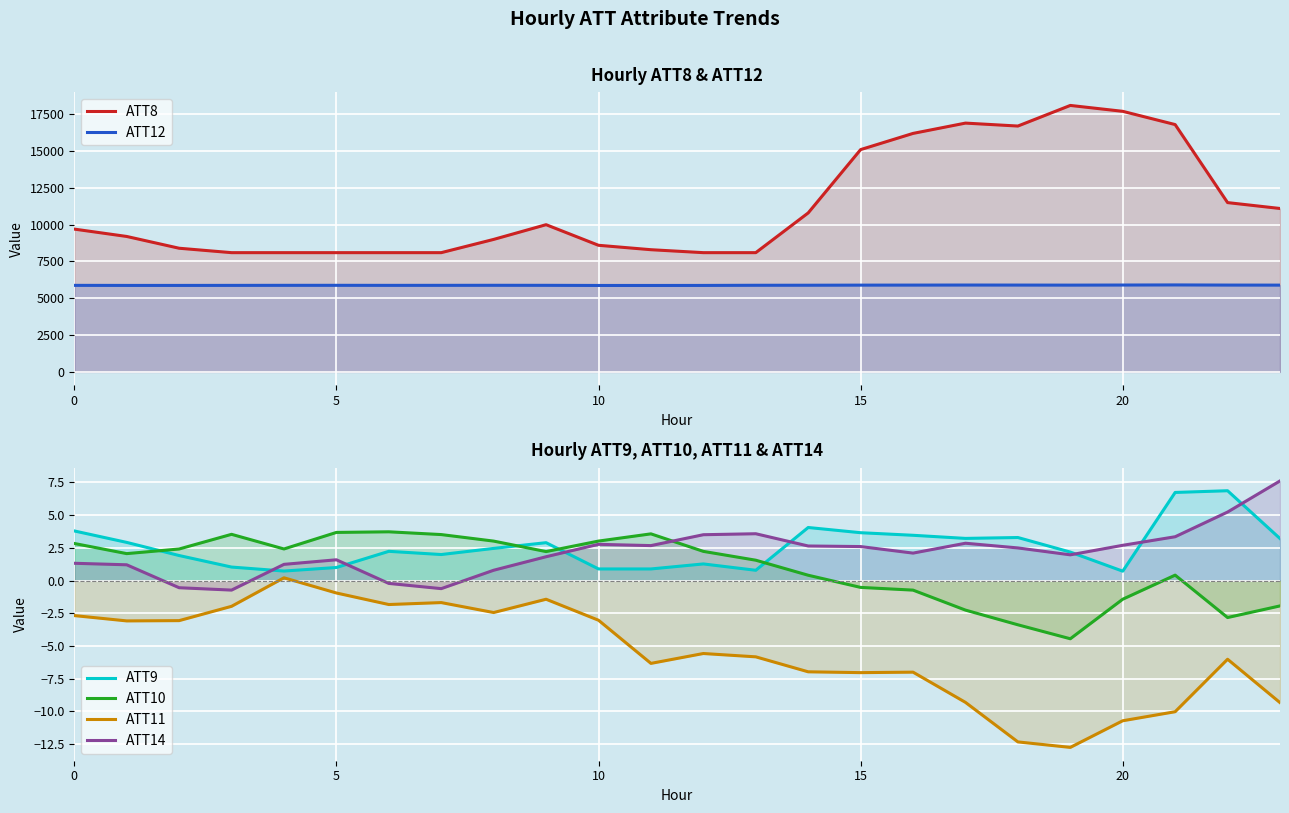

How many lines are shown in the chart?

6